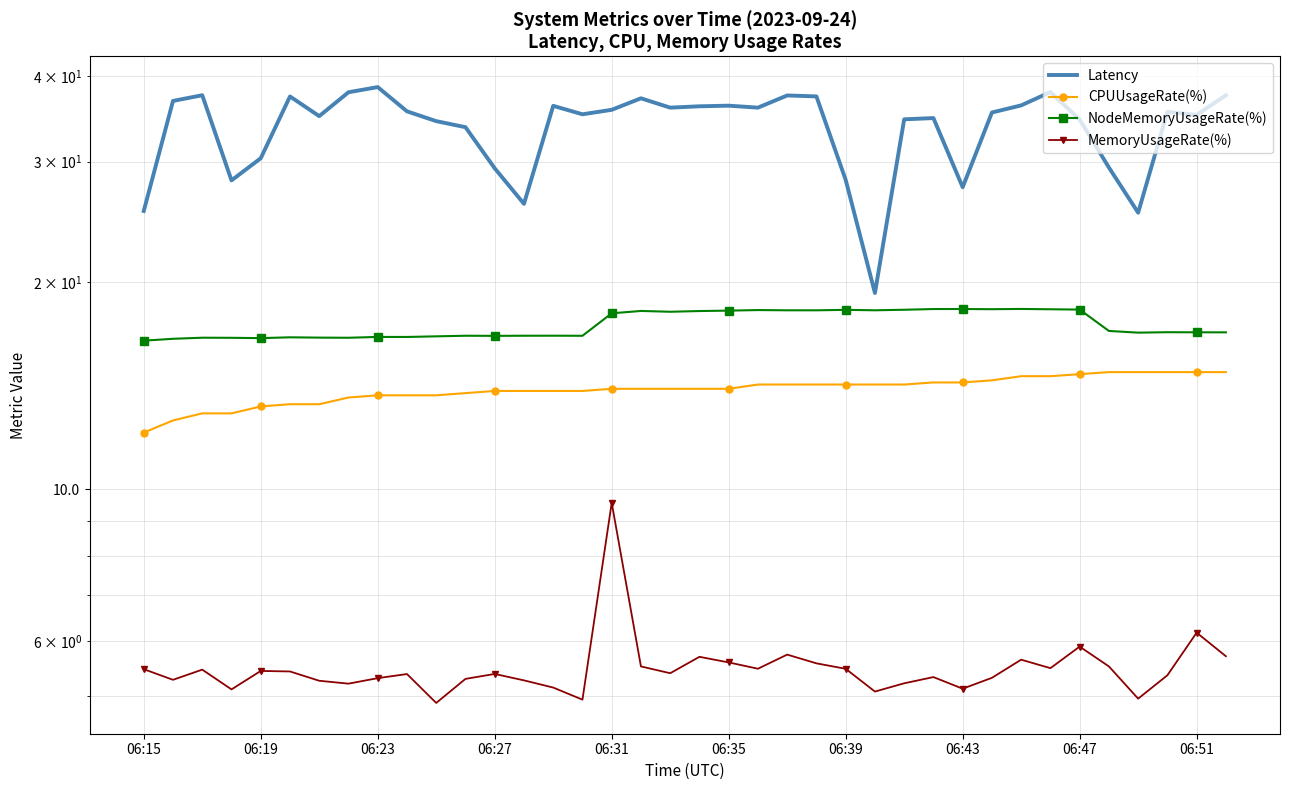

Between 25 and 27, which is larger?

27